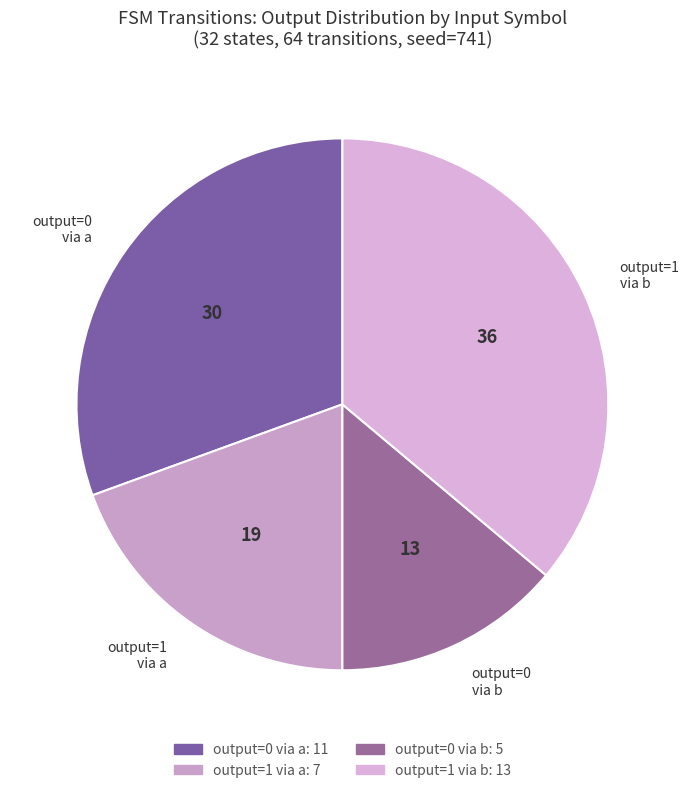

Is the sum of output=0 via a and output=0 via b greater than half?

No